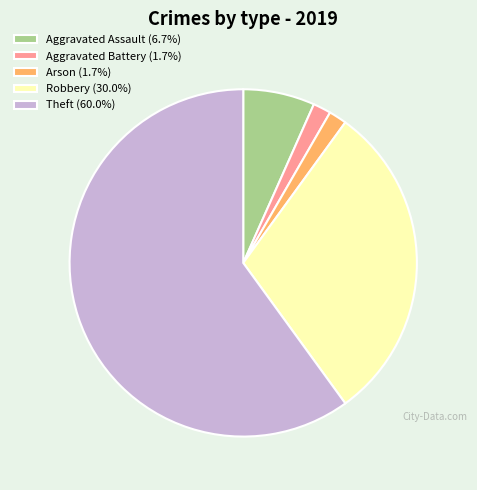

Does Theft (60.0%) represent more than half of the total?

Yes